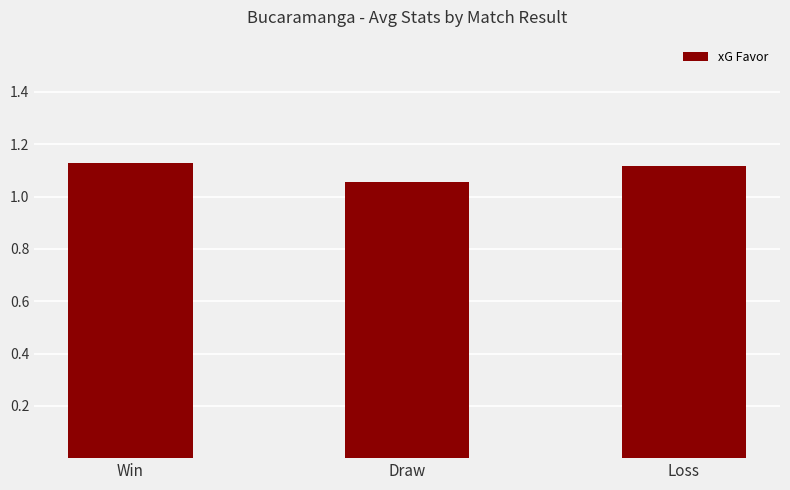

What is the label of the 1st bar from the left?

Win